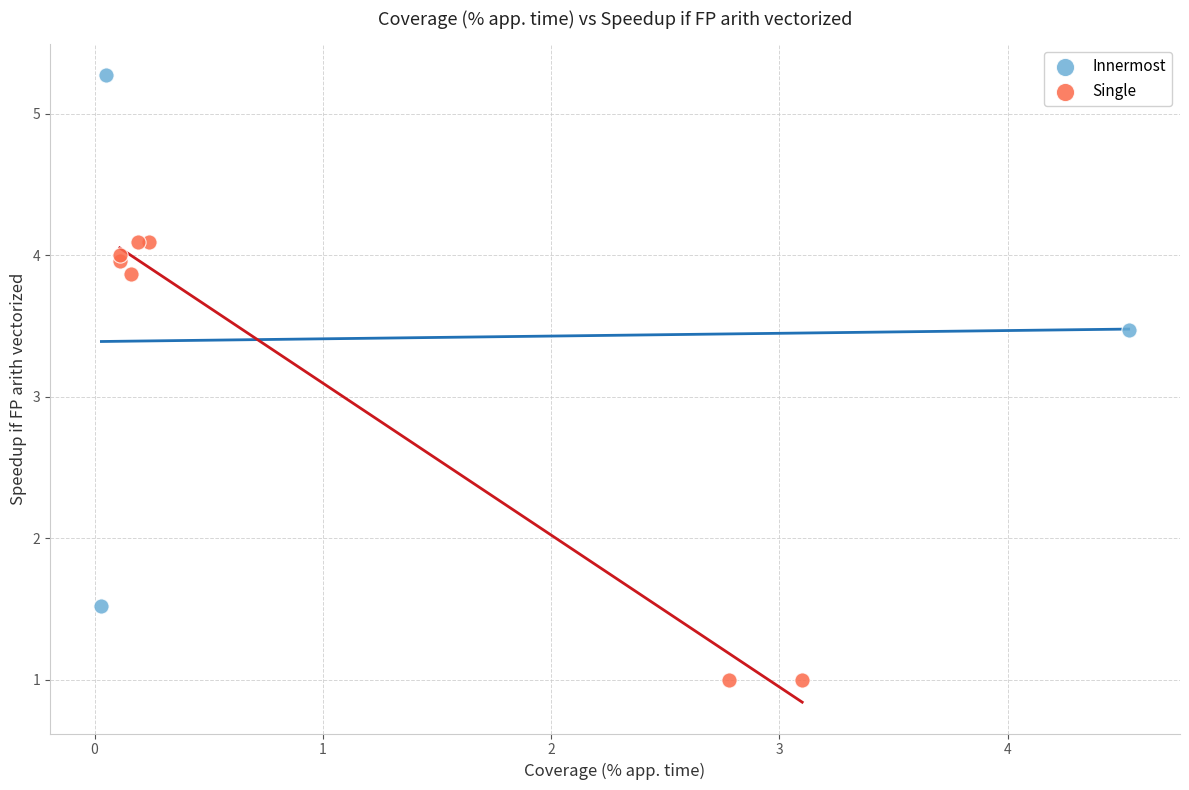

Which series reaches the maximum Y coordinate?

Innermost